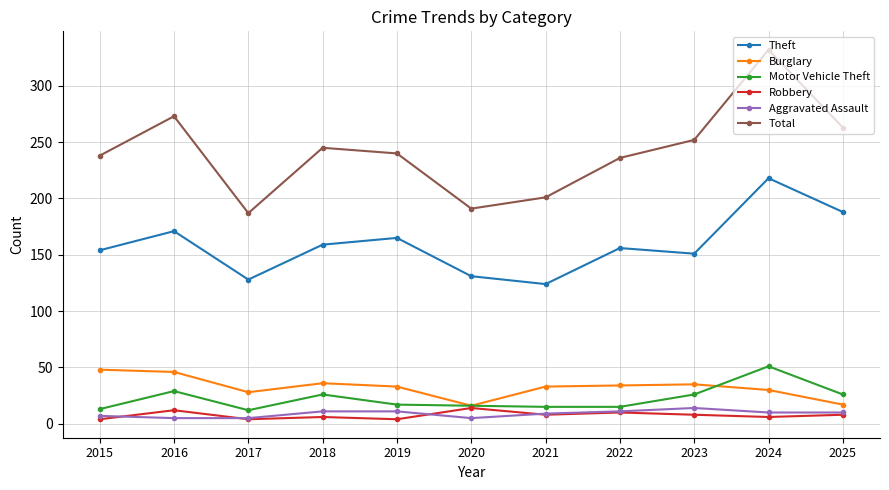

Count the Robbery values in the range 4 to 10.

9